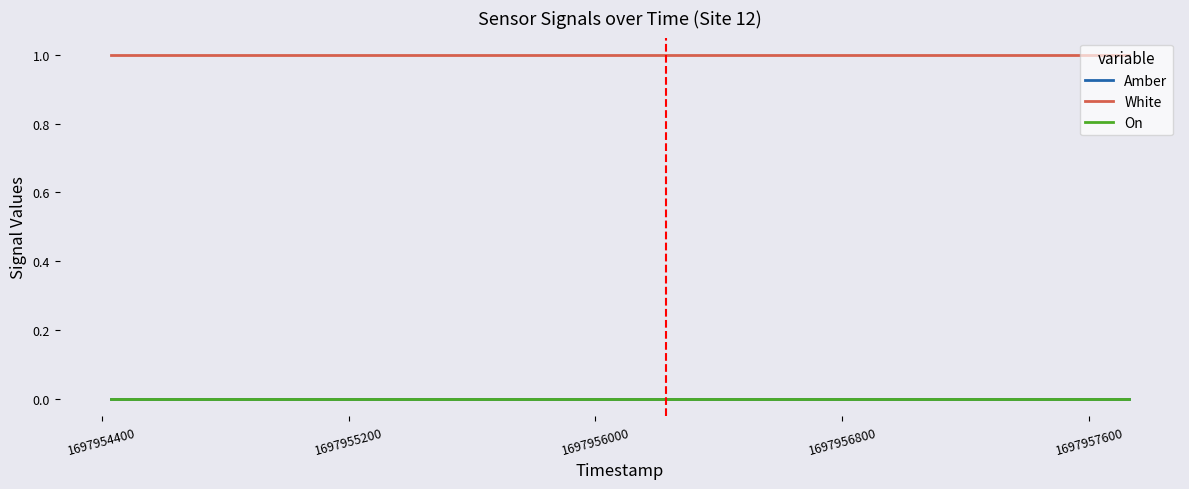

What is the label of the 2nd point from the left?

1697954400